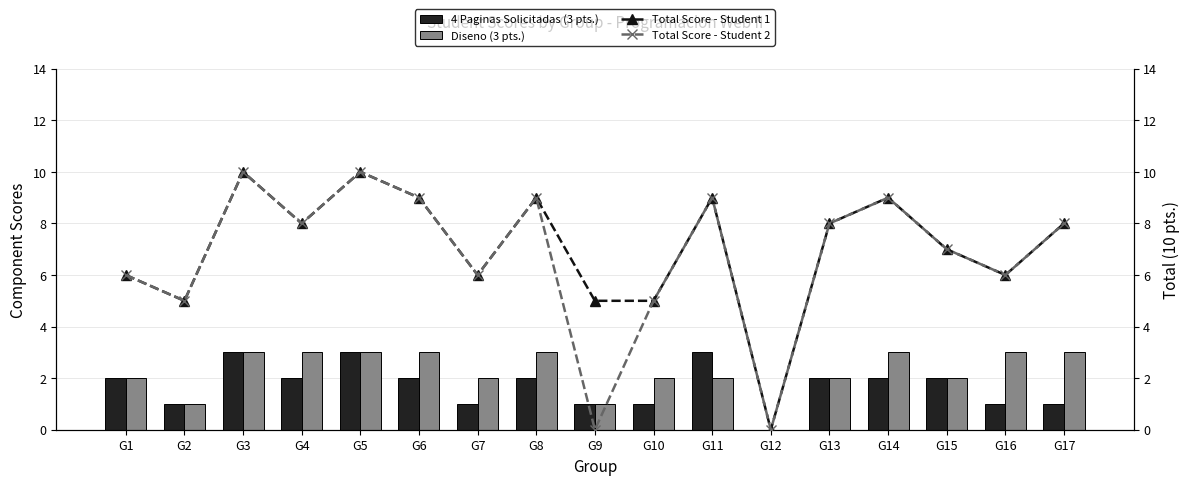

How many data points in 4 Paginas Solicitadas (3 pts.) are less than 2?

7